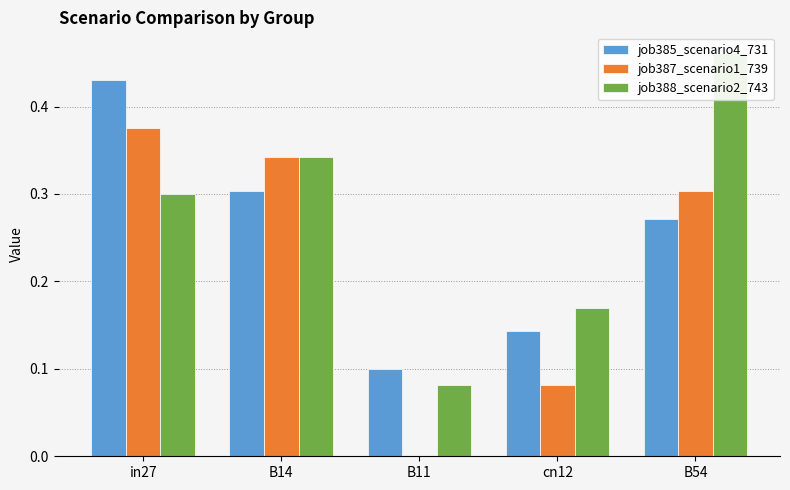

How many values in the job387_scenario1_739 series exceed 0?

4